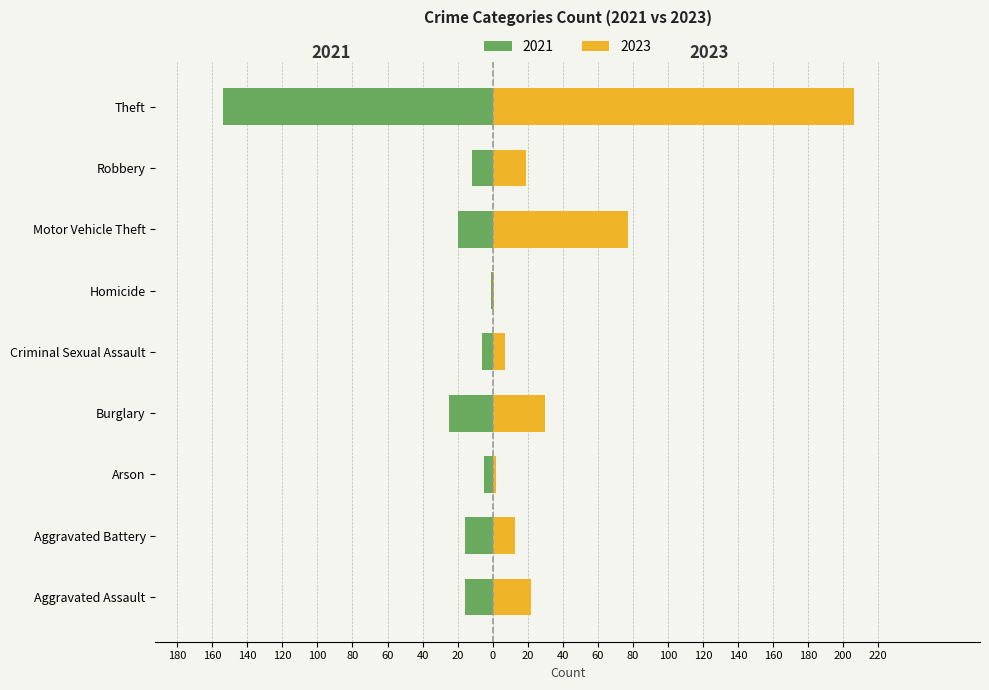

List the labels in order of 2023 value, largest first.

Theft, Motor Vehicle Theft, Burglary, Aggravated Assault, Robbery, Aggravated Battery, Criminal Sexual Assault, Arson, Homicide